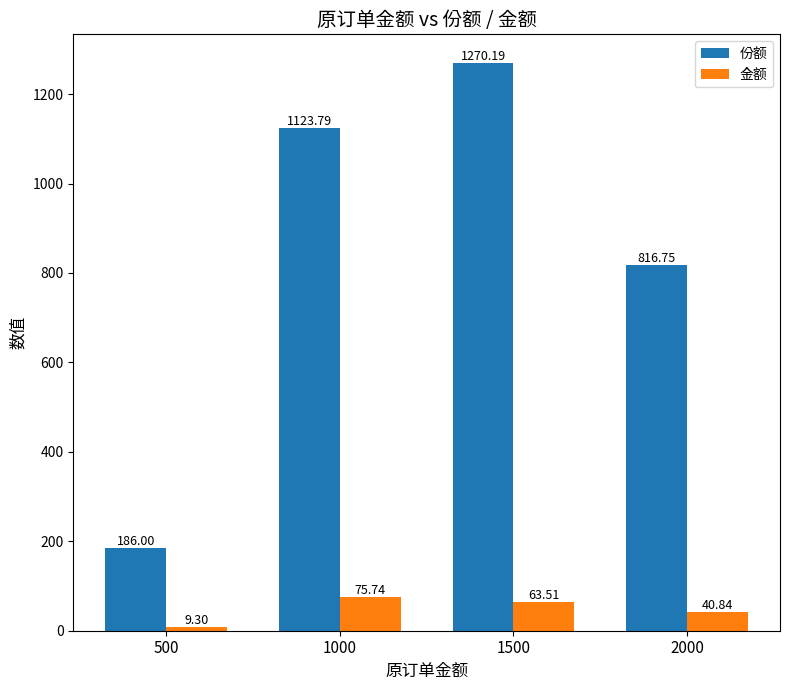

Which series has the largest range (max minus min)?

份额